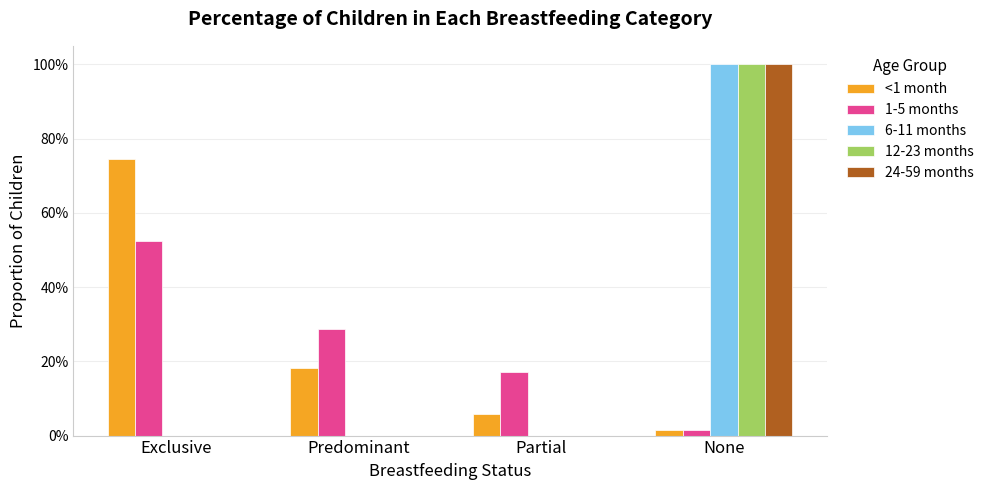

Rank the series at Predominant from highest to lowest value.

1-5 months, <1 month, 6-11 months, 12-23 months, 24-59 months